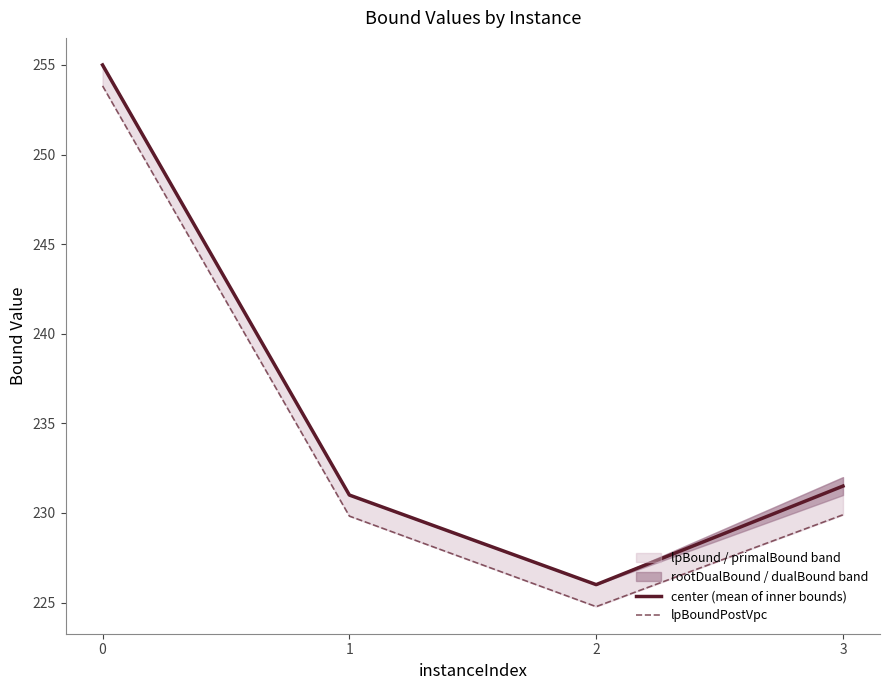

What is the maximum value shown in the chart?

255.0